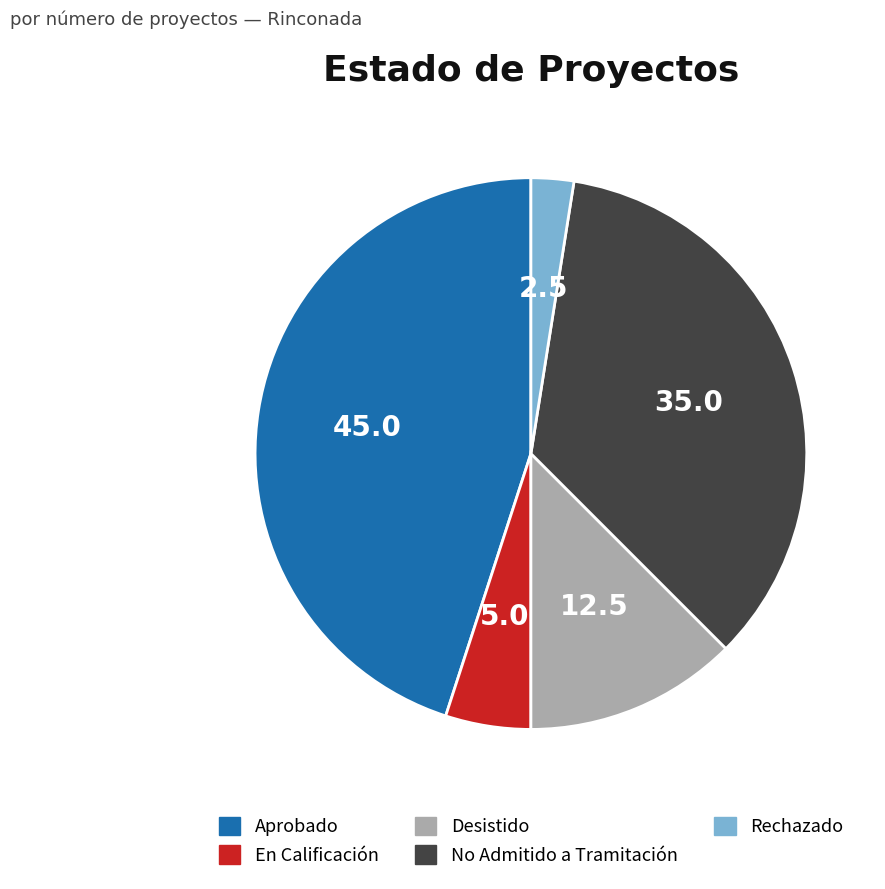

Count the number of slices in the pie.

5